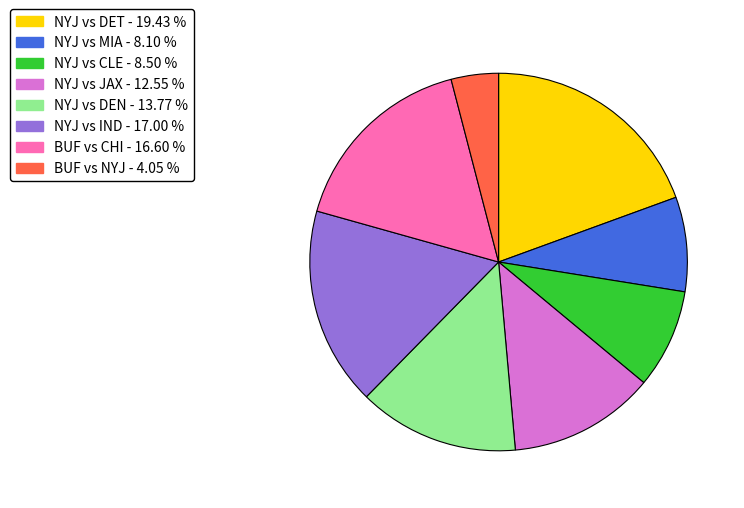

Combined, do NYJ vs CLE - 8.50 % and NYJ vs DEN - 13.77 % account for over 50%?

No